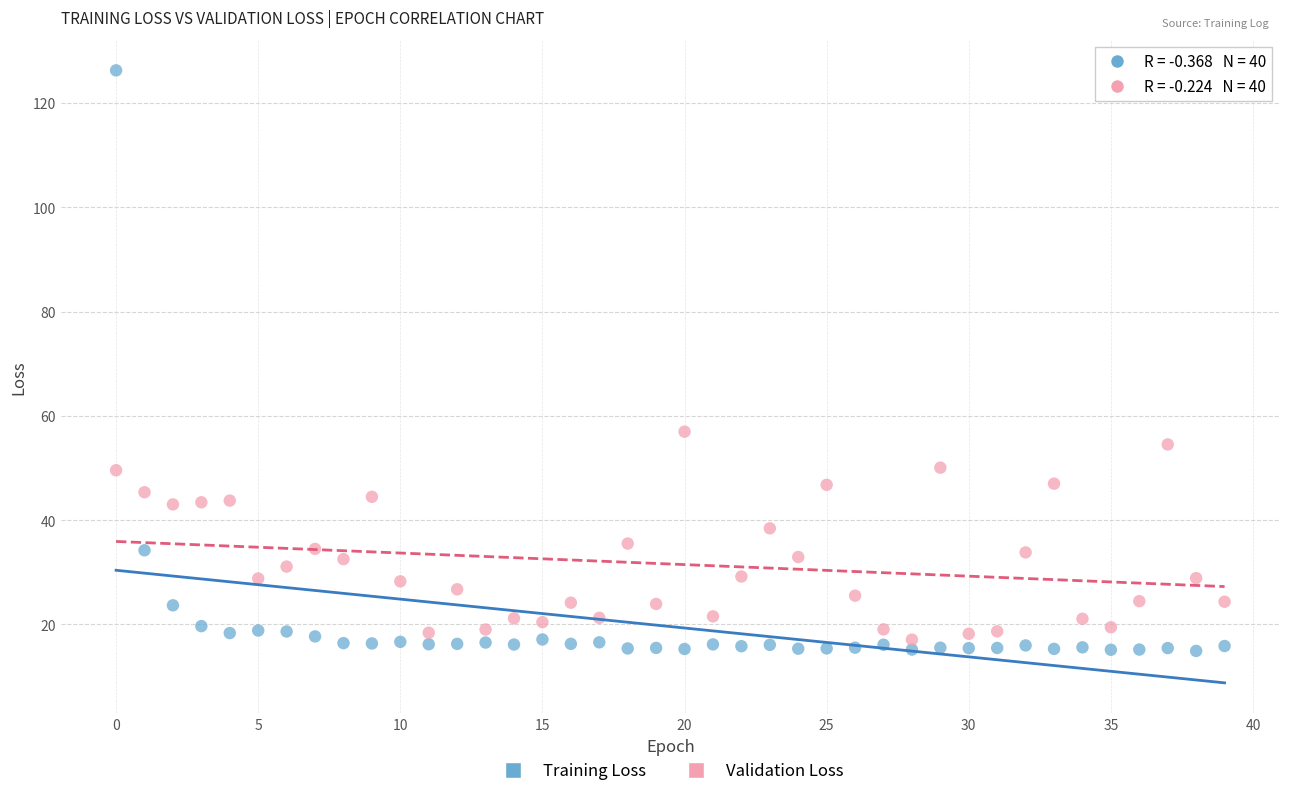

Across all data points, what is the range of Y values (max minus min)?

111.3